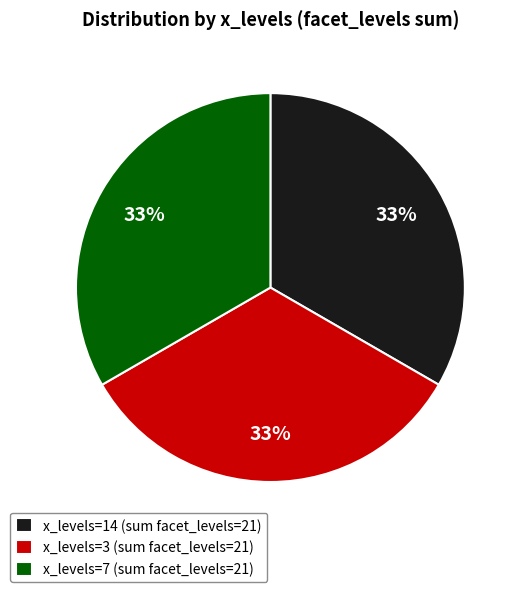

Is x_levels=7 (sum facet_levels=21) the majority of the pie?

No